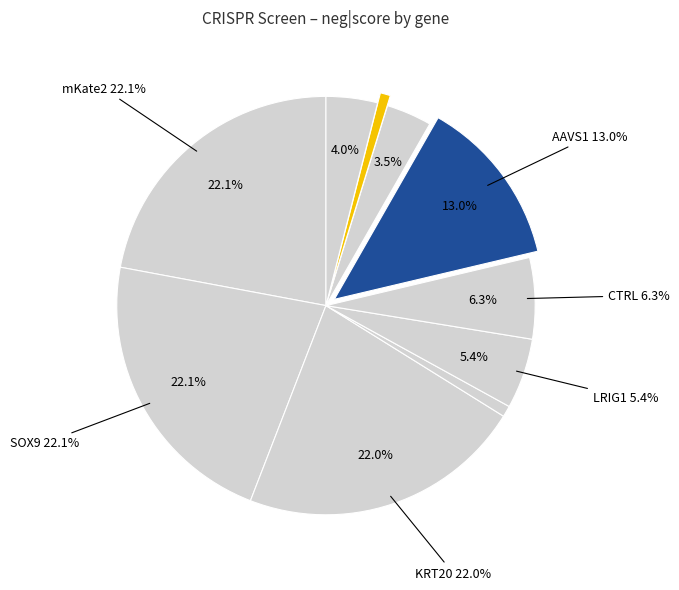

What is the change in value from PROM1 to ROSA26?

-0.1